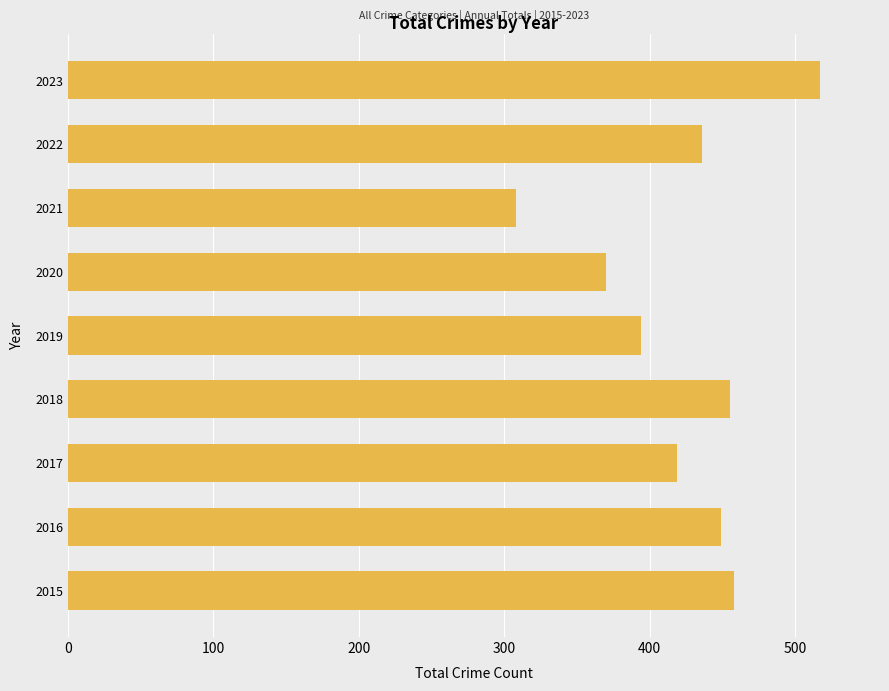

How many distinct data groups are displayed?

1